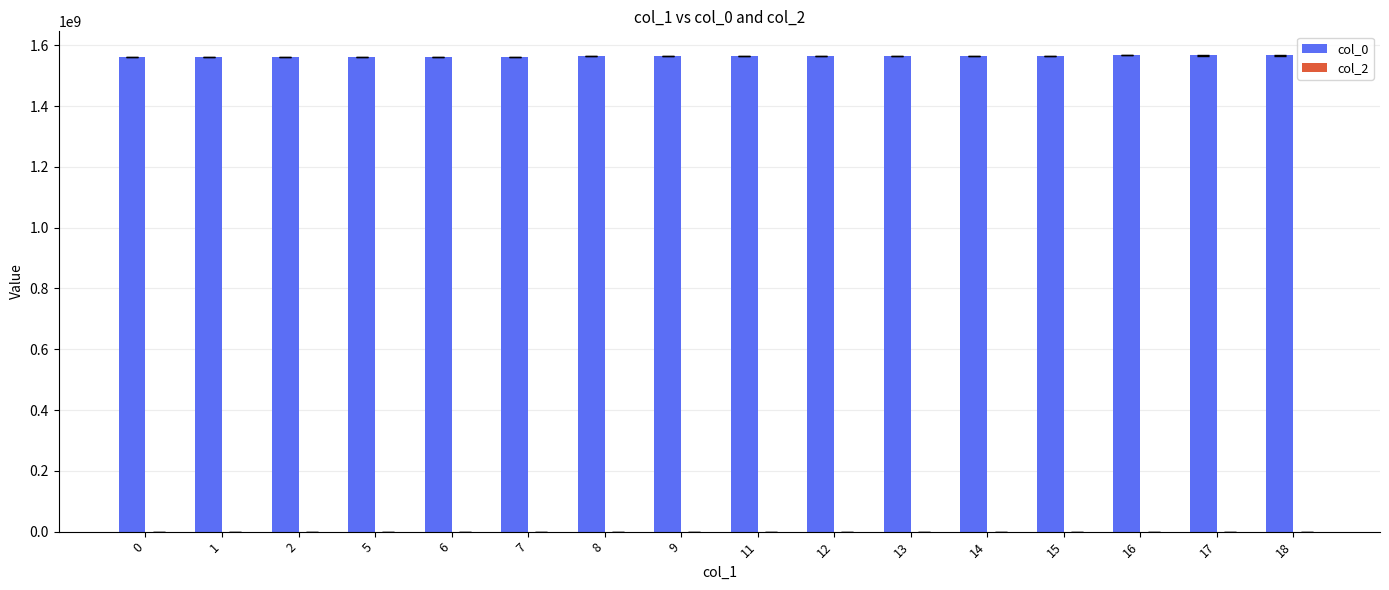

What is the value of the 4th bar from the left?

1562699350.0